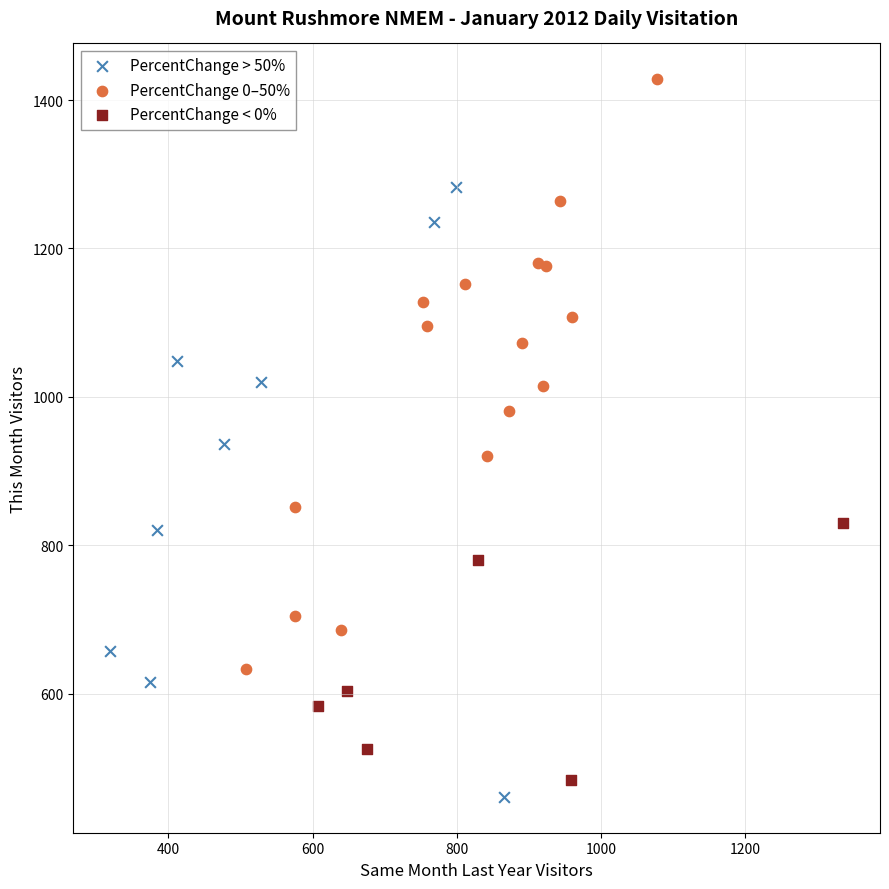

What are all the series names shown in the legend?

PercentChange > 50%, PercentChange 0–50%, PercentChange < 0%